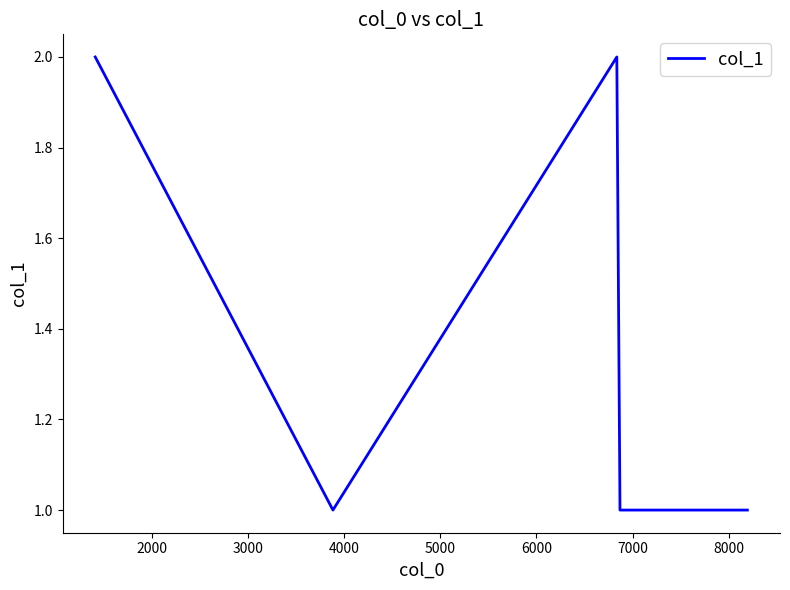

What is the sum of all values?

7